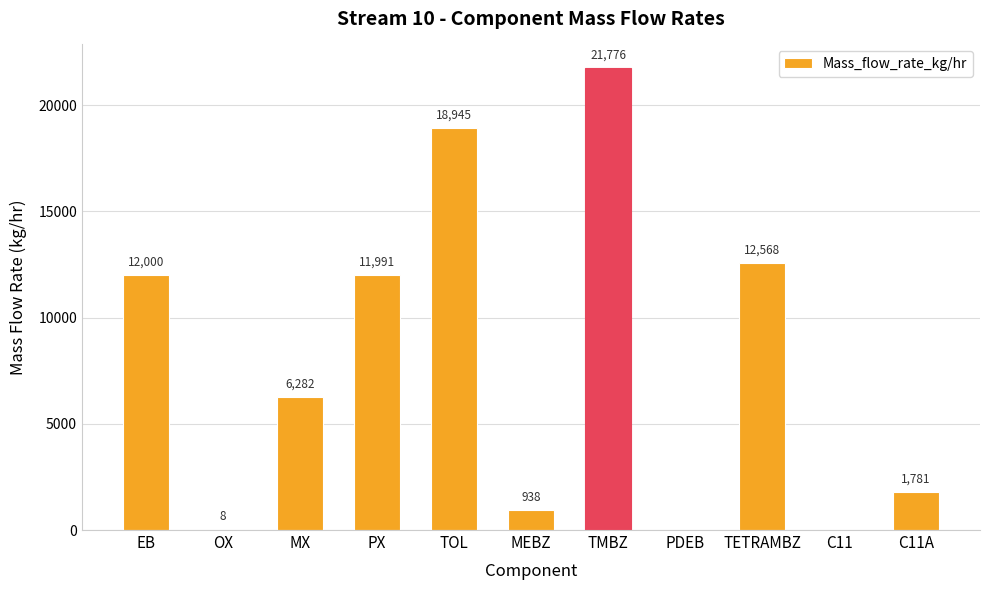

What is the sum of the values at EB and TMBZ?

33775.1